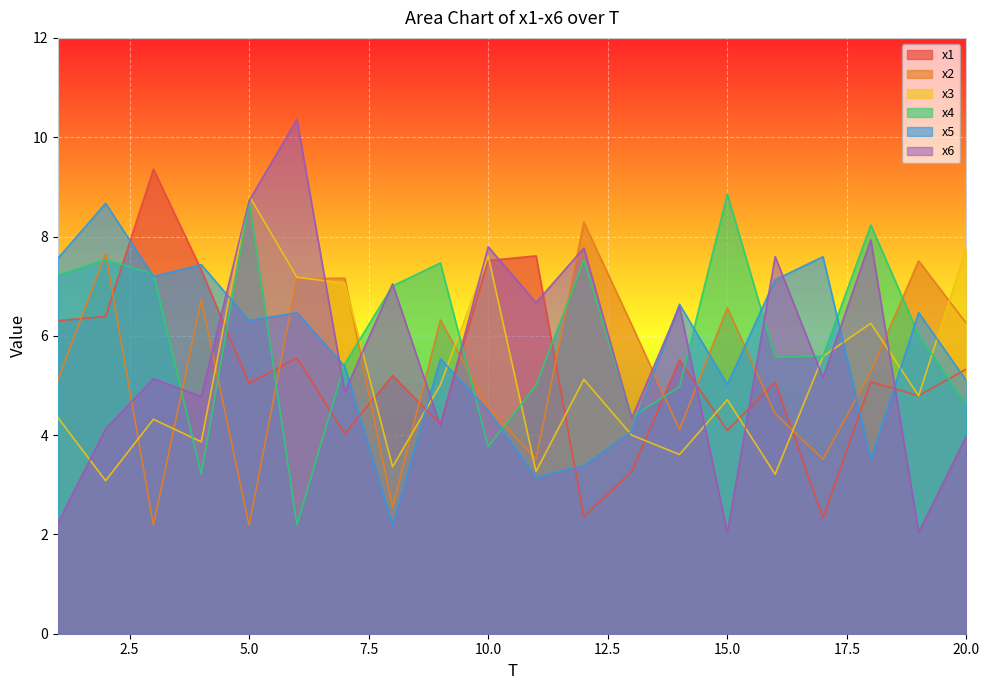

Between 6 and 17, which series saw the biggest shift?

x6